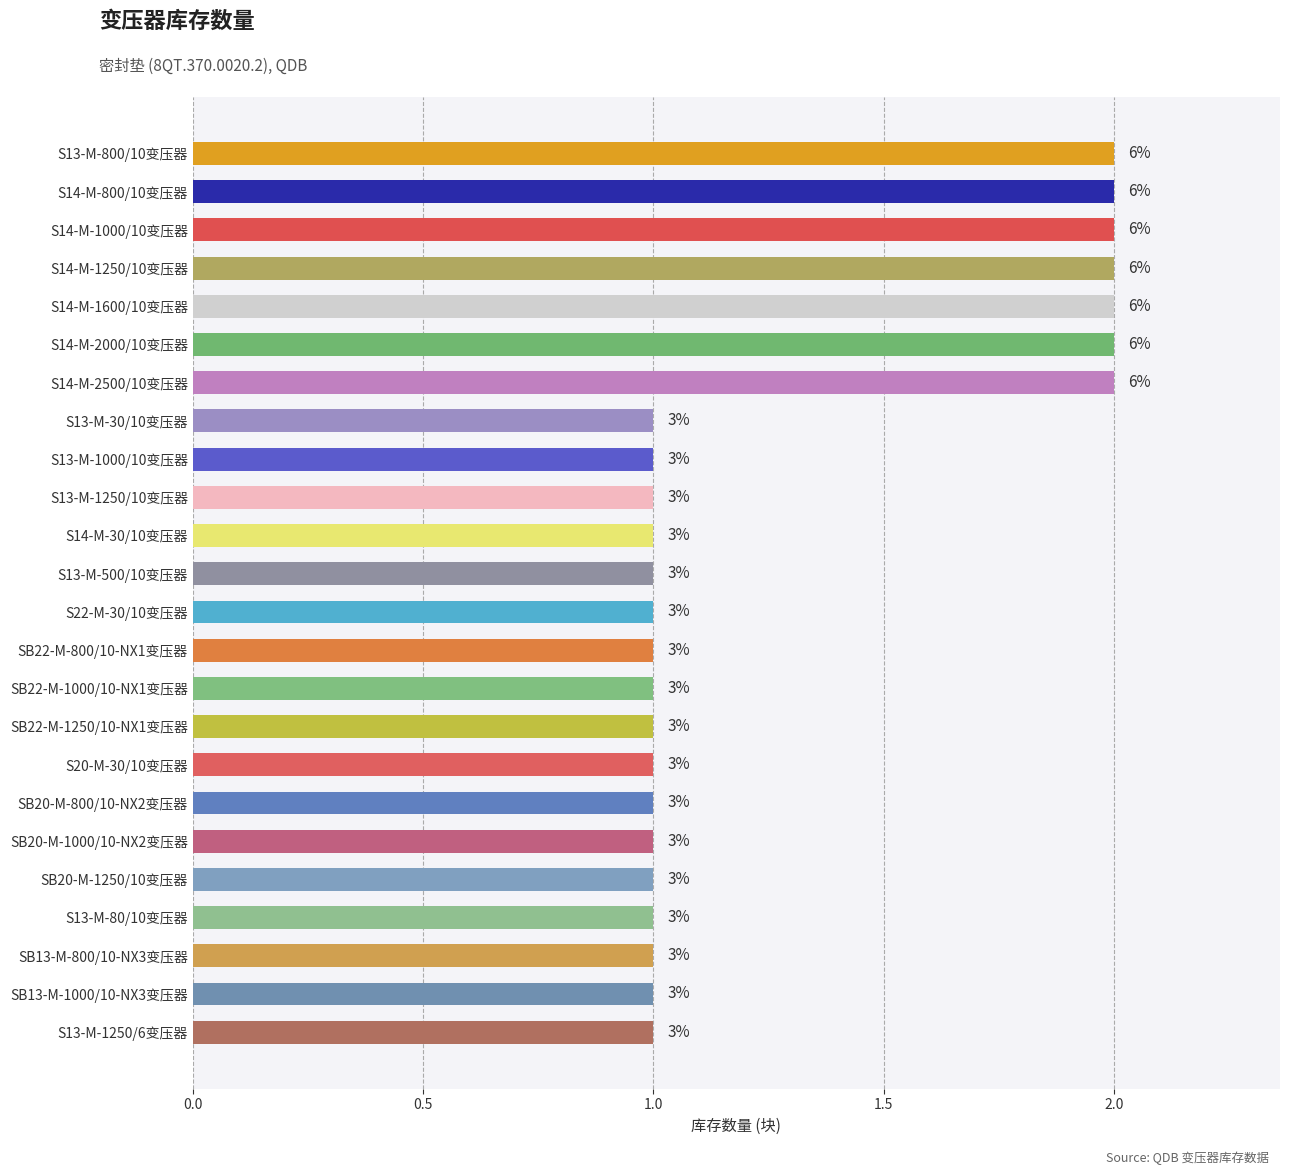

What is the minimum value shown in the chart?

1